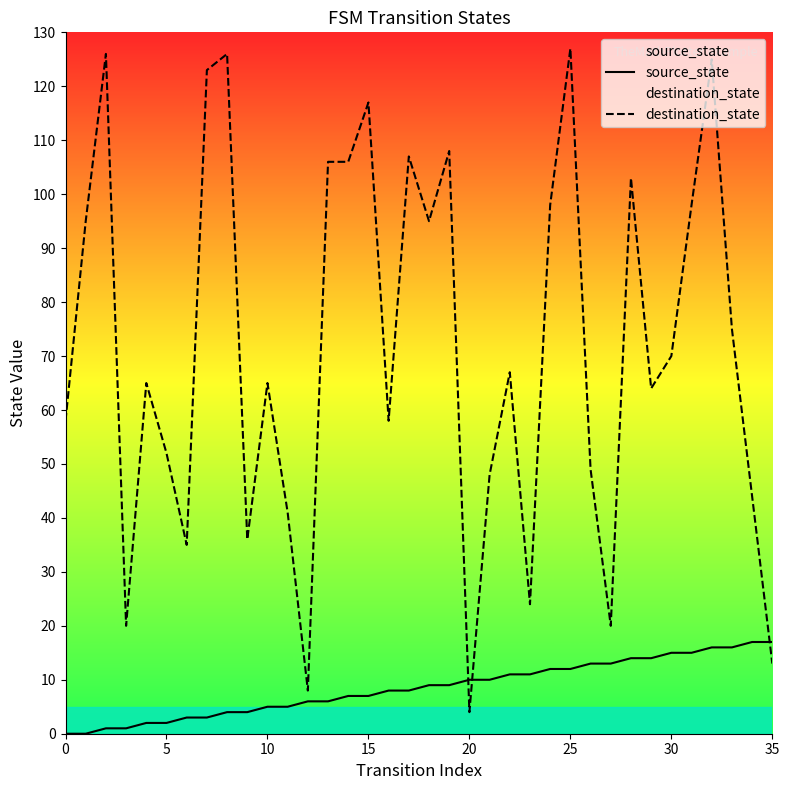

List the series in order of their peak value, highest first.

destination_state, source_state